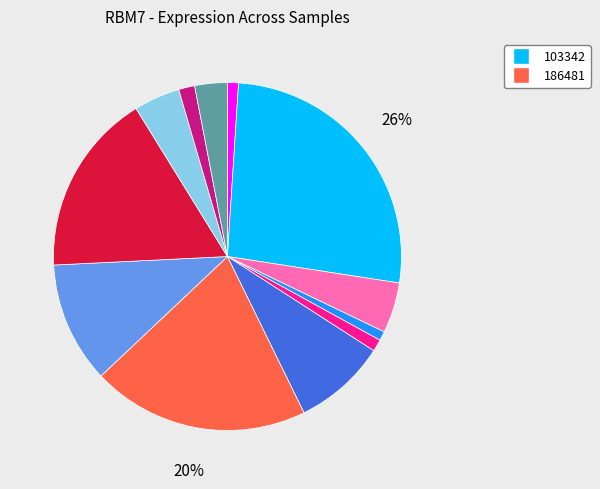

Is there any slice that represents more than half of the pie?

No